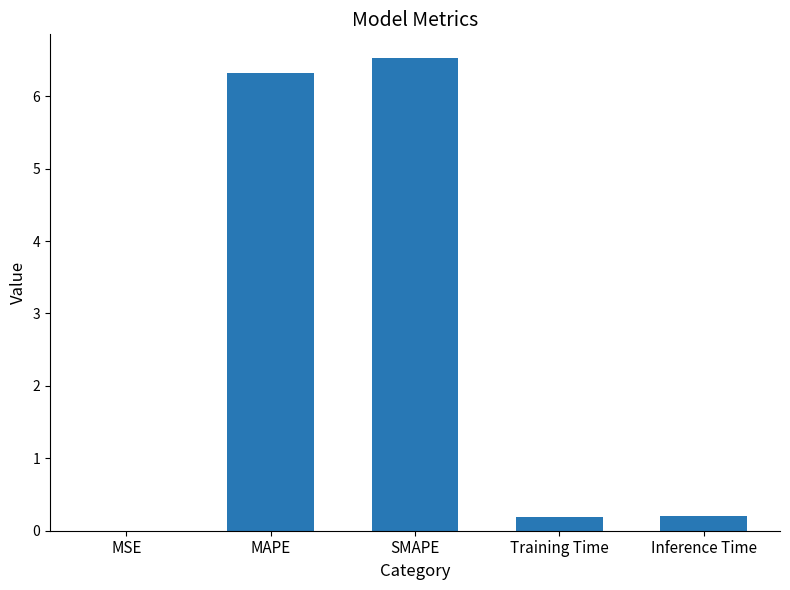

What is the change in value from SMAPE to Training Time?

-6.3